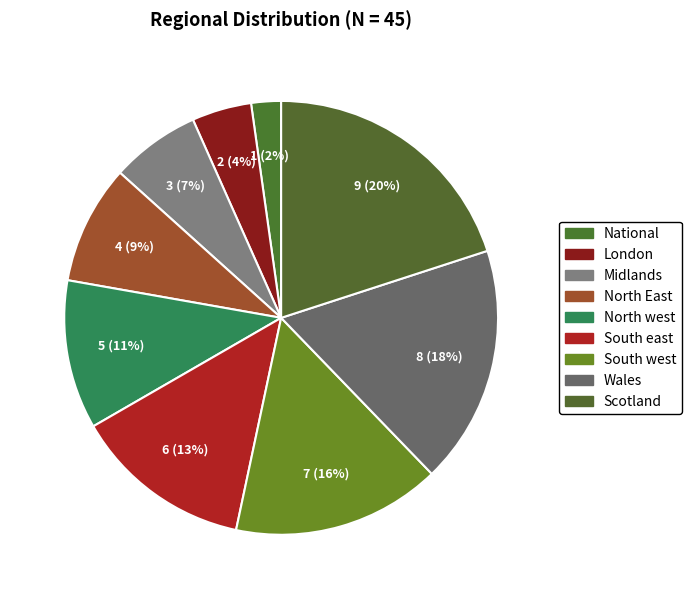

How many segments does this pie chart have?

9